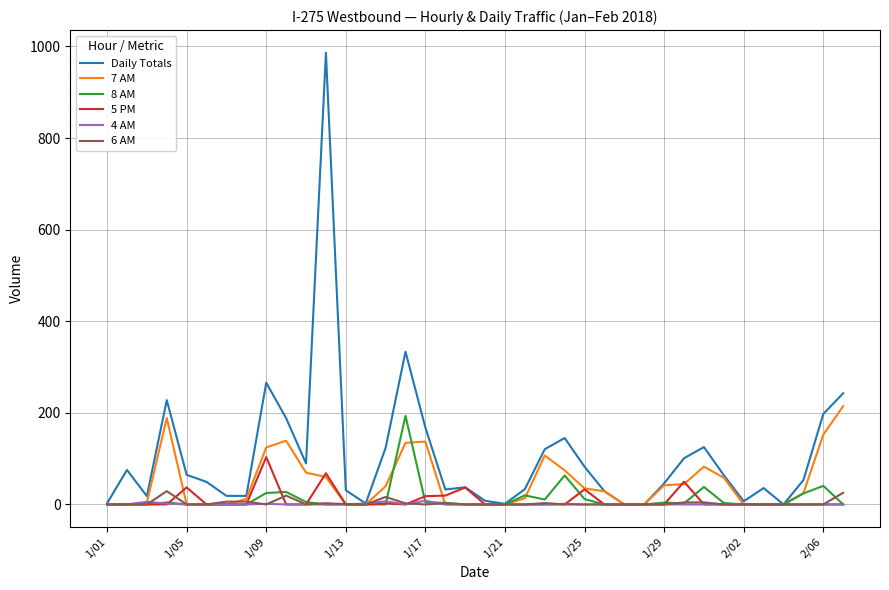

What is the highest value of the 5 PM series?

103.4